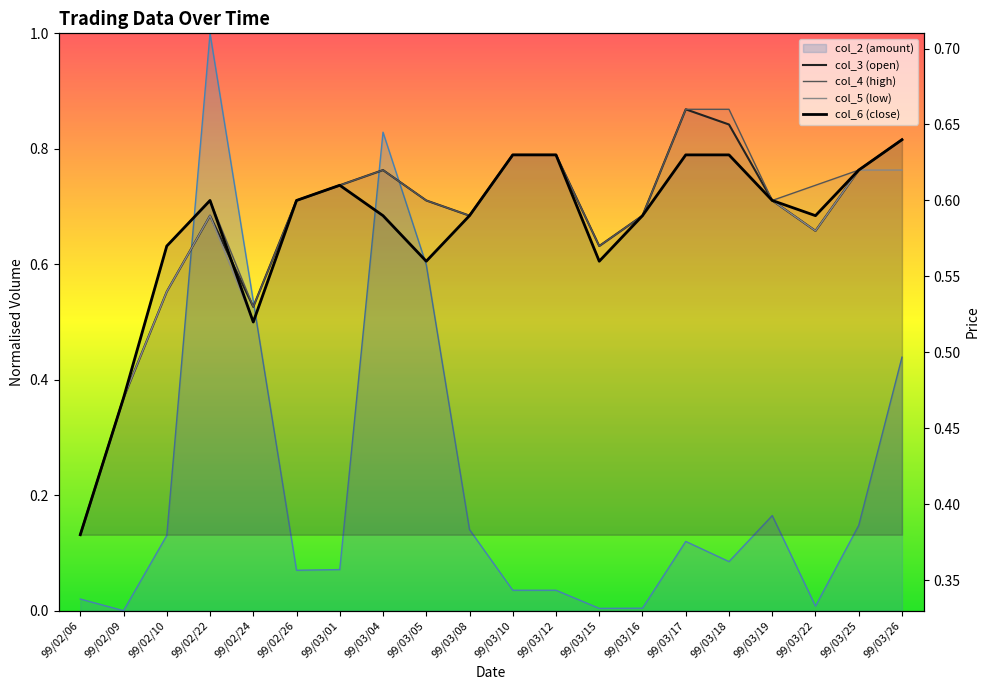

What is the sum of the col_5 (low) values at 99/03/17 and 99/03/18?

1.3